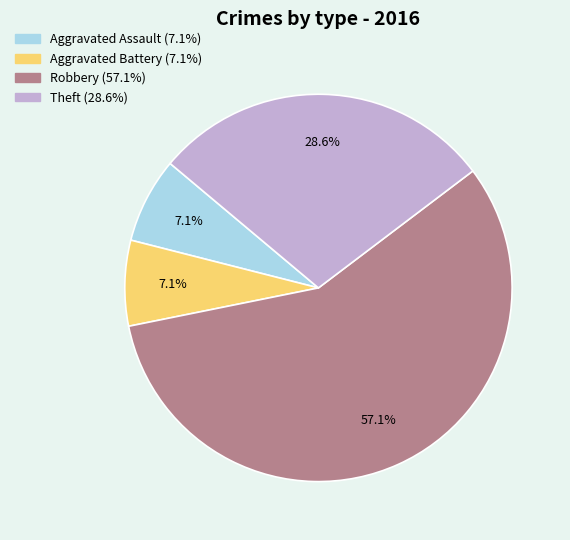

Does any single category account for the majority?

Yes